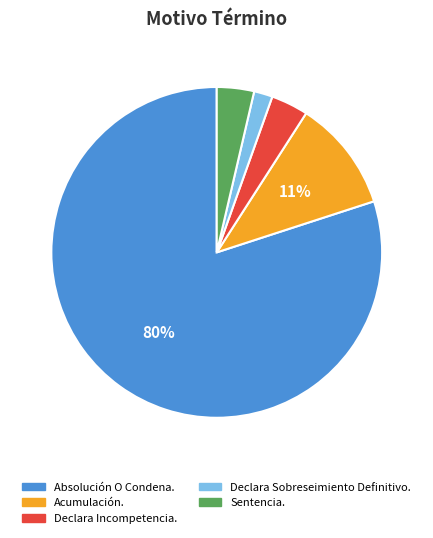

The Sentencia. slice represents 4% of the pie. True or false?

True